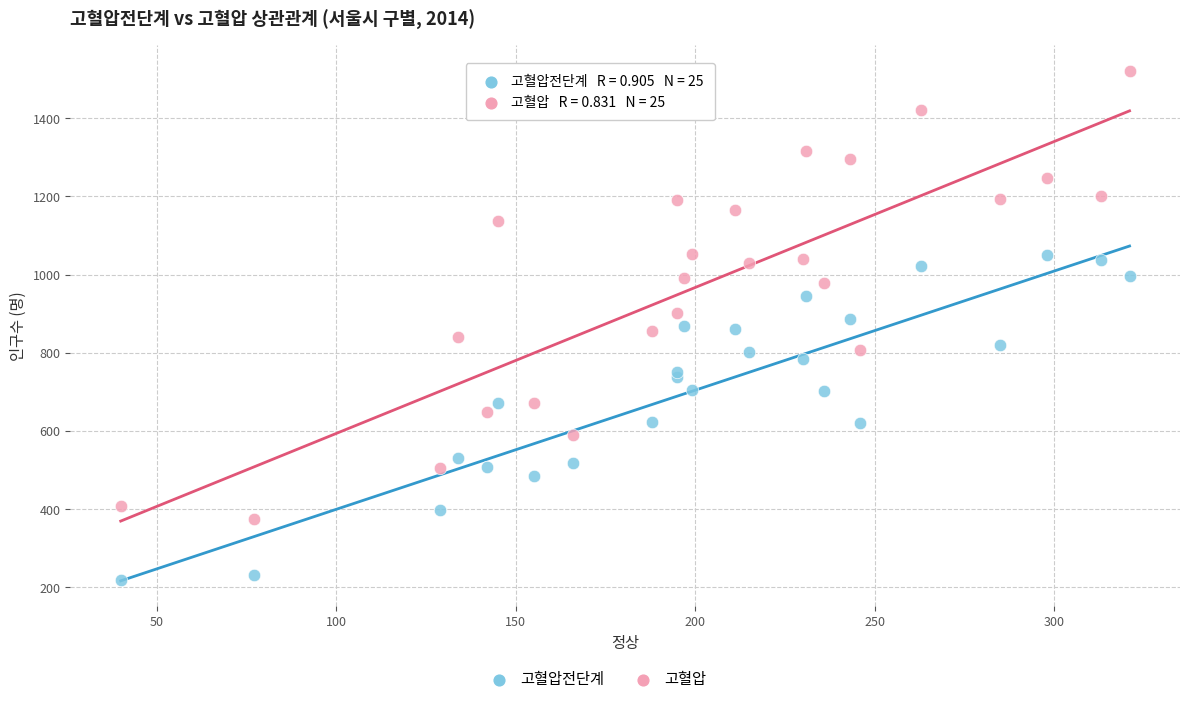

Which series has the widest spread of Y values?

고혈압